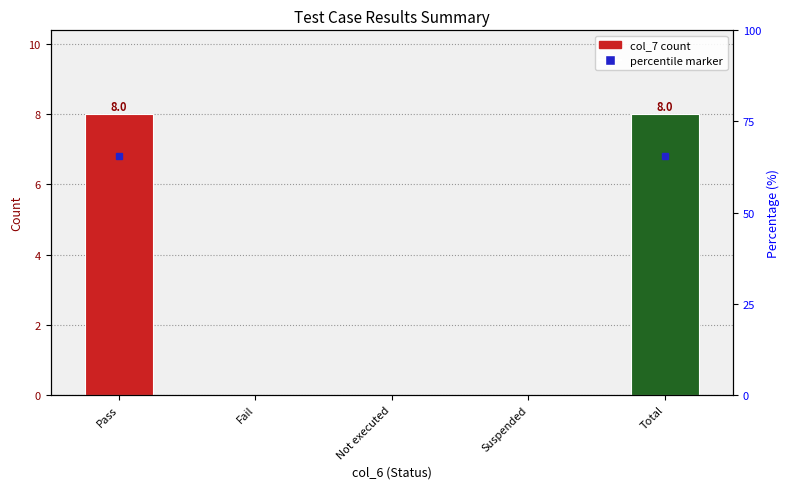

Which category has the lowest value across all series?

Fail